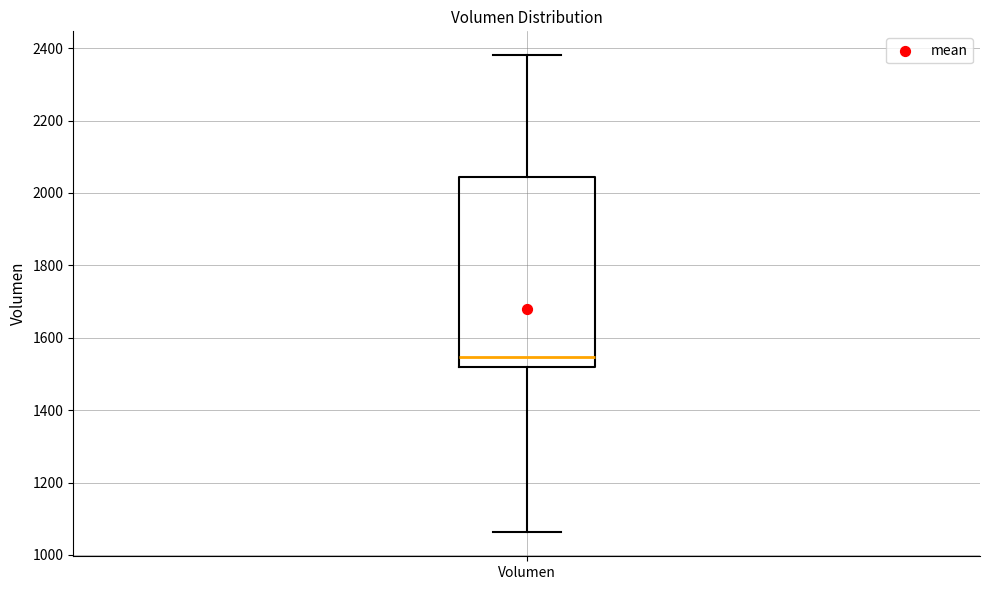

Read this box plot against the y-axis: the position of the median line, the range covered by the box, and the ends of both whiskers. The values are not printed on the chart, so give them approximately, as read against the axis.

median 1540, box 1520 to 2040, whiskers 1060 to 2380